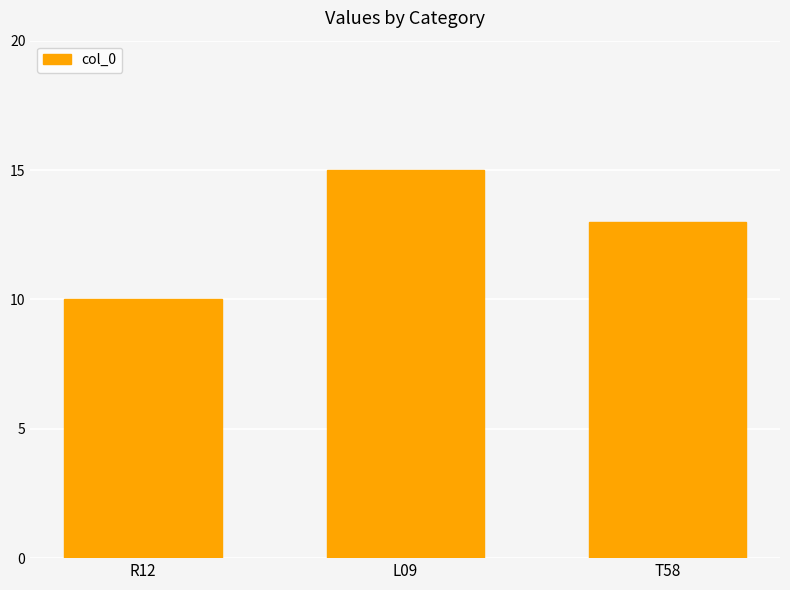

What is the sum of the values at R12 and T58?

23